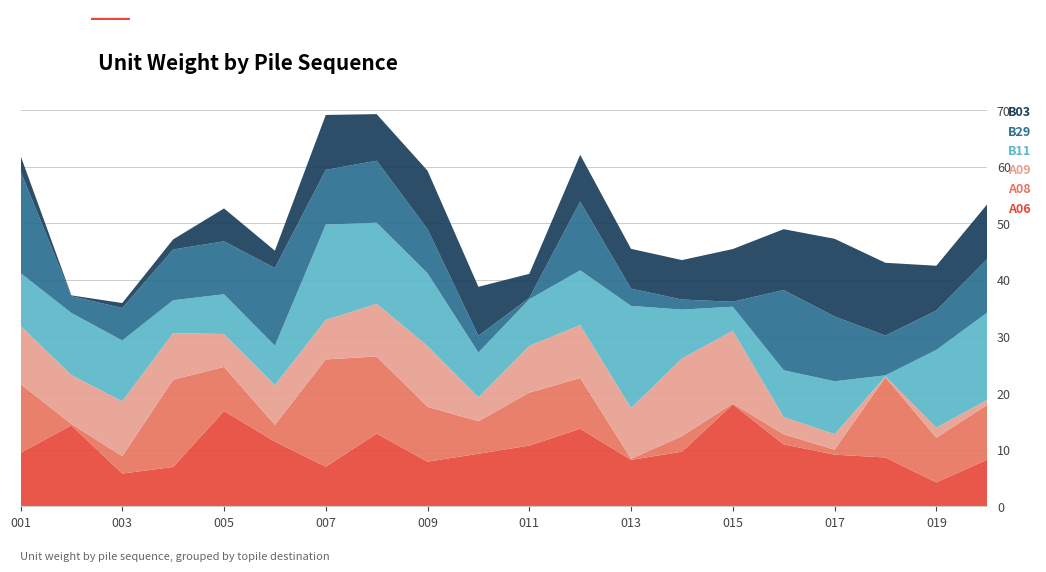

Reading left to right, list all the values displayed in this chart.

A06: 9.5	14.3	5.8	7.0	16.8	11.4	7.0	12.9	7.9	9.3	10.7	13.7	8.2	9.7	18.0	11.0	9.1	8.6	4.2	8.3
A08: 12.1	0.2	3.1	15.4	7.8	3.0	18.9	13.6	9.7	5.7	9.4	9.0	0.2	2.7	0.1	1.8	0.9	14.2	7.9	9.7
A09: 10.3	8.6	9.7	8.2	5.8	7.0	7.0	9.3	10.7	4.2	8.3	9.4	9.0	13.7	12.9	3.1	2.7	0.1	1.8	0.9
B11: 9.3	11.0	10.7	5.8	7.0	7.0	16.8	14.3	12.9	7.9	8.2	9.7	18.0	8.6	4.2	8.3	9.4	0.2	13.7	15.4
B29: 18.0	3.0	5.7	9.0	9.4	13.7	9.7	11.0	7.8	3.0	0.2	12.1	3.1	1.8	0.9	14.2	11.4	7.0	7.0	9.5
B03: 2.7	0.1	0.9	1.8	5.8	3.1	9.7	8.2	10.3	8.6	4.2	8.3	7.0	7.0	9.3	10.7	13.7	12.9	7.9	9.7